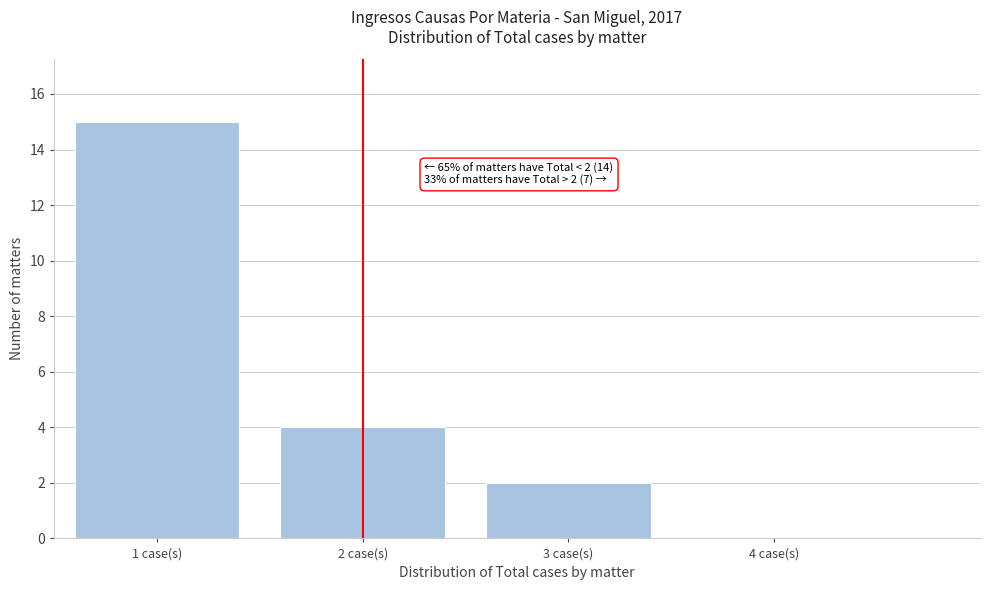

Which range on the x-axis has the tallest bar?

0.5 to 1.5